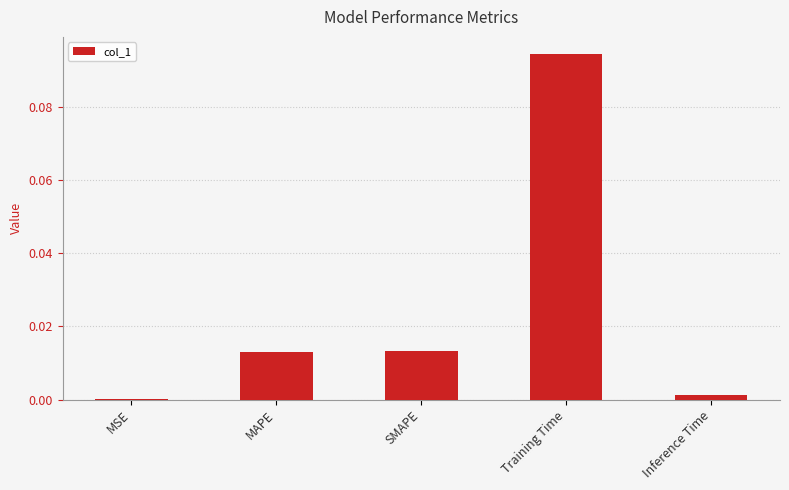

Are the bars horizontal?

No